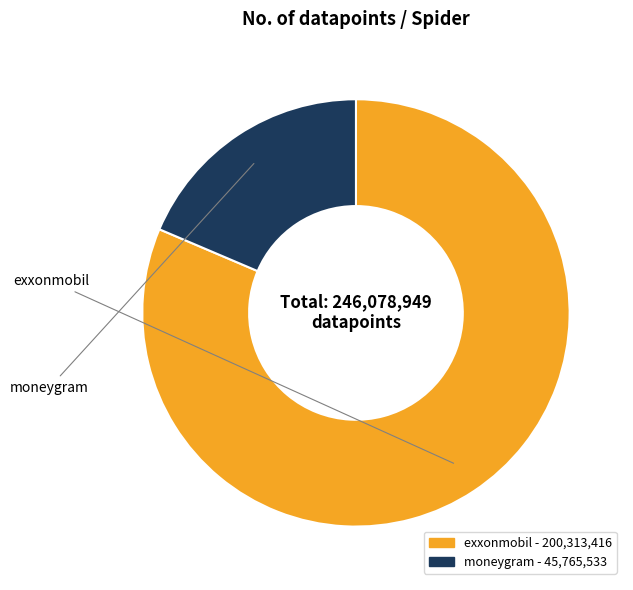

Count the number of slices in the pie.

2